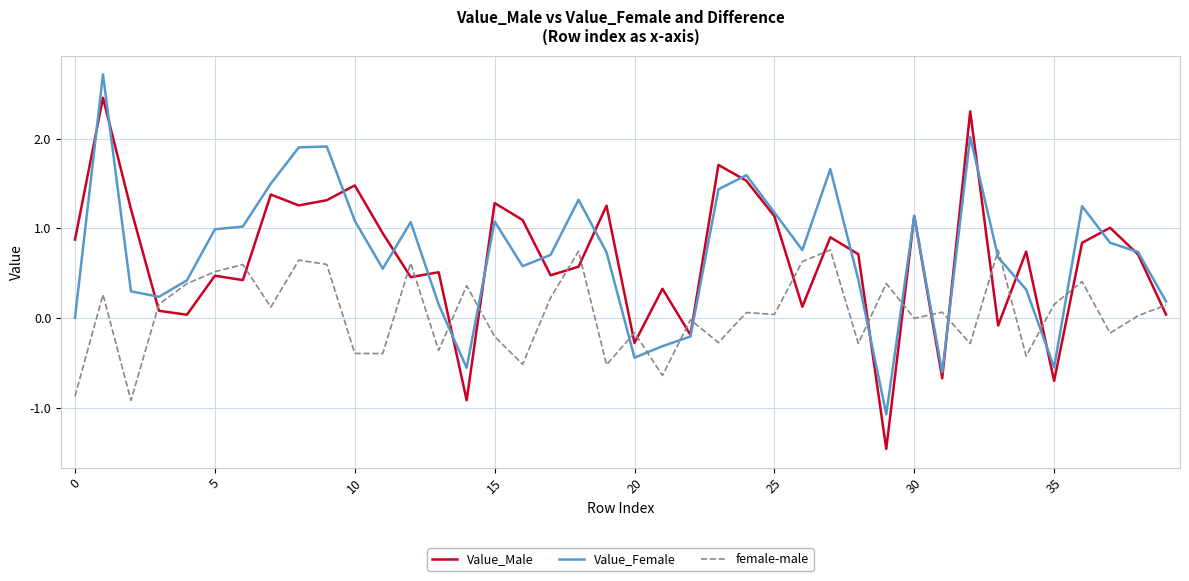

True or false: Value_Female has more than 0 interior local peaks.

True